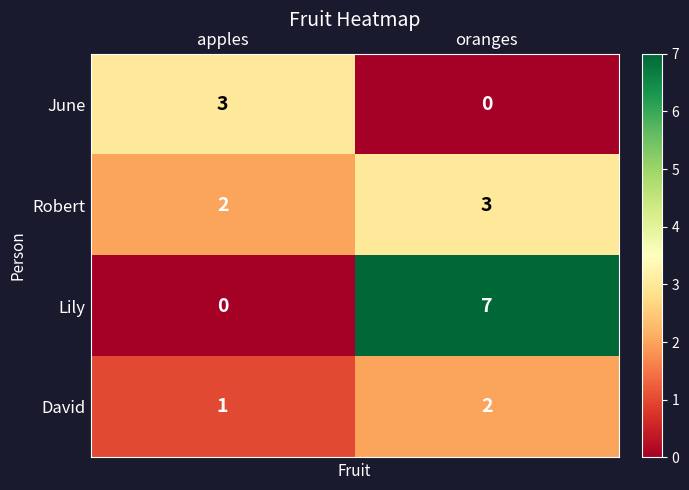

The Lily series shows 4 at apples. True or false?

False